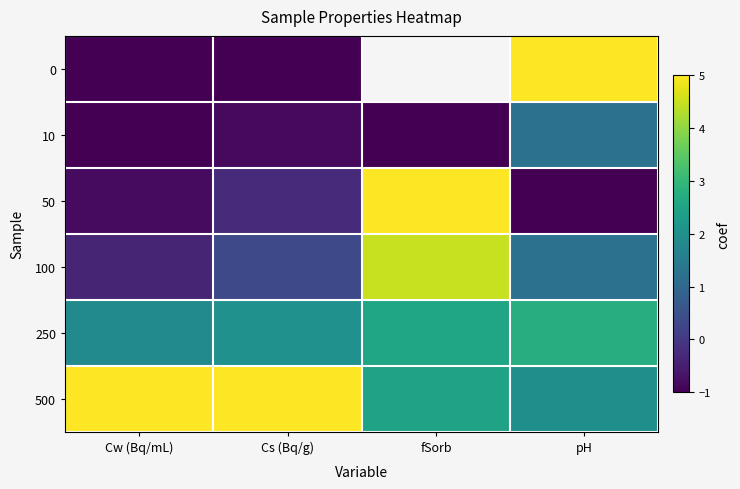

Is the value of 250 at fSorb greater than the value of 500 at Cw (Bq/mL)?

No